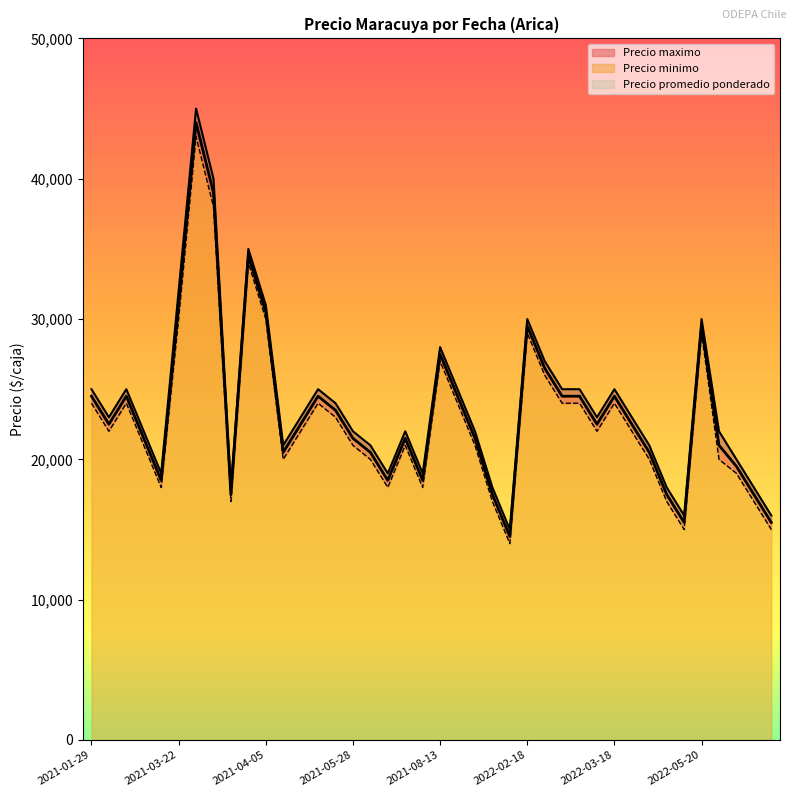

How many interior local valleys does the Precio minimo series have?

9